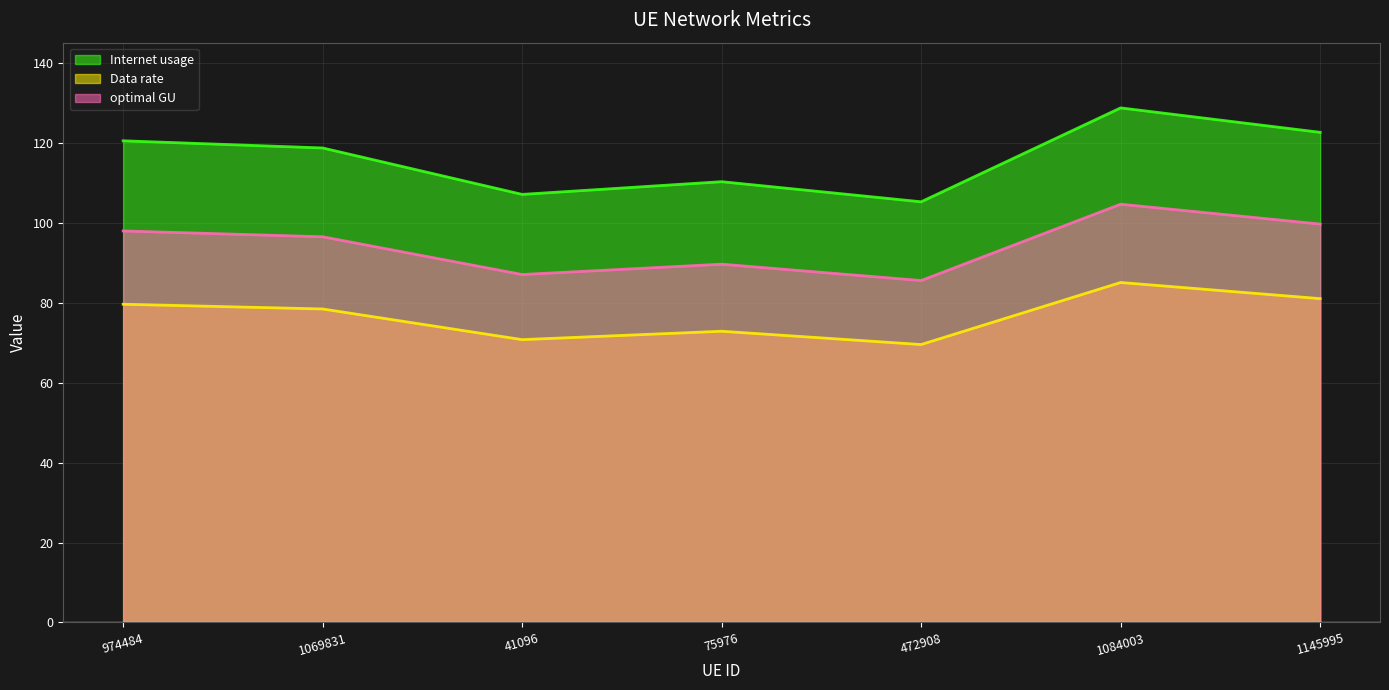

Reading right to left, transcribe all the data shown in this chart.

Internet usage: 122.6	128.7	105.2	110.2	107.1	118.7	120.5
Data rate: 81.0	85.0	69.5	72.8	70.7	78.4	79.6
optimal GU: 99.6	104.6	85.5	89.6	87.0	96.5	97.9